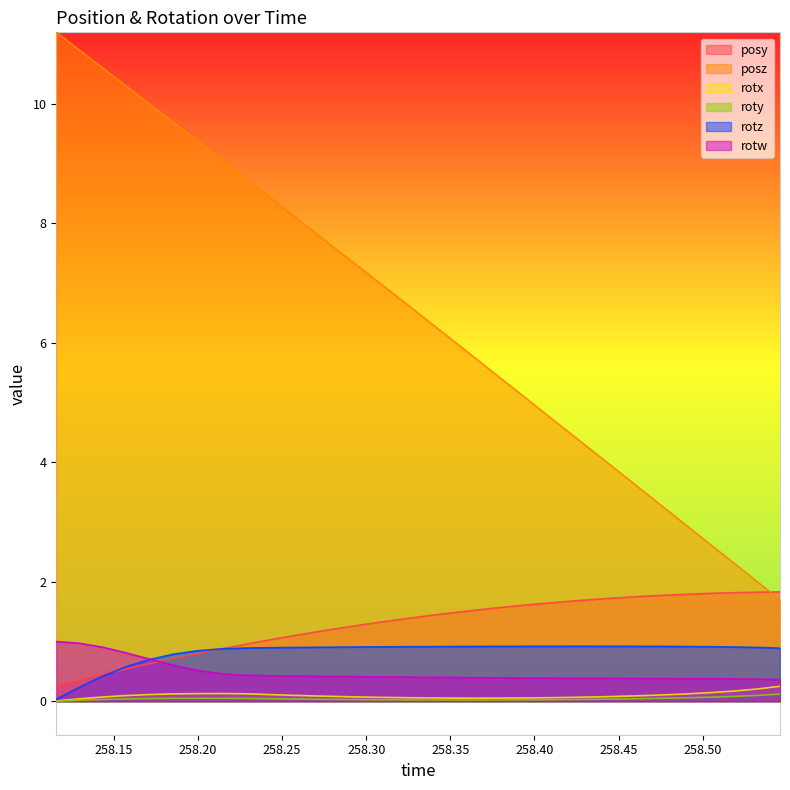

How many distinct data groups are displayed?

6